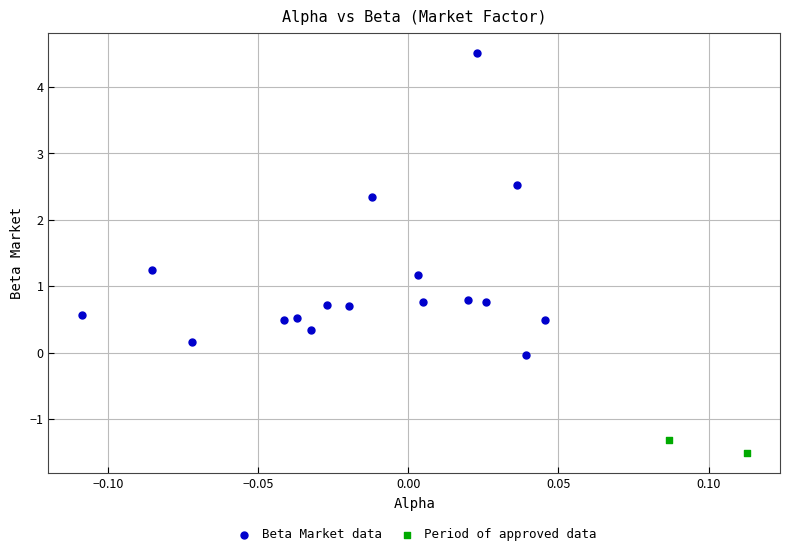

Which series contains the highest Y value?

Beta Market data